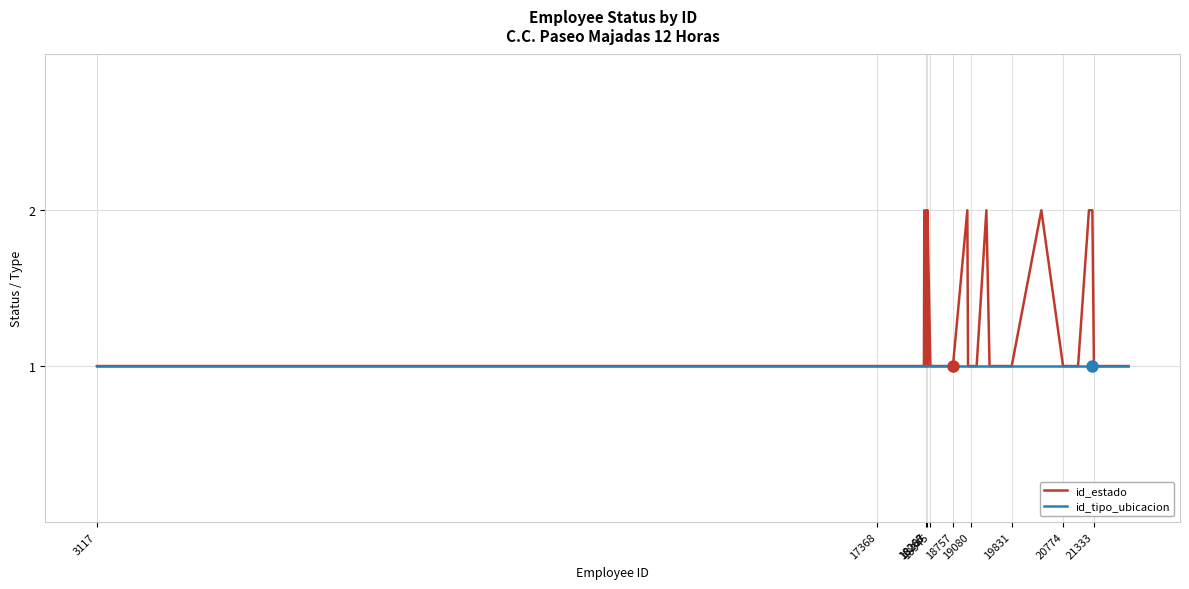

Which series has the largest total across all categories?

id_estado